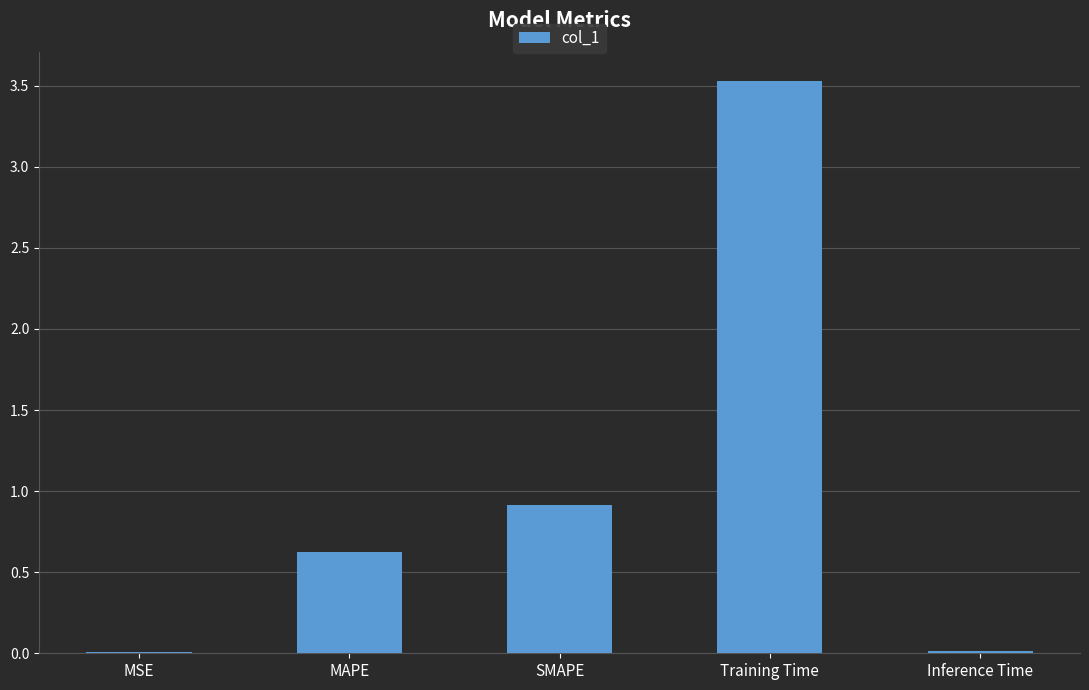

The chart shows a value of 0.1 at MAPE. True or false?

False